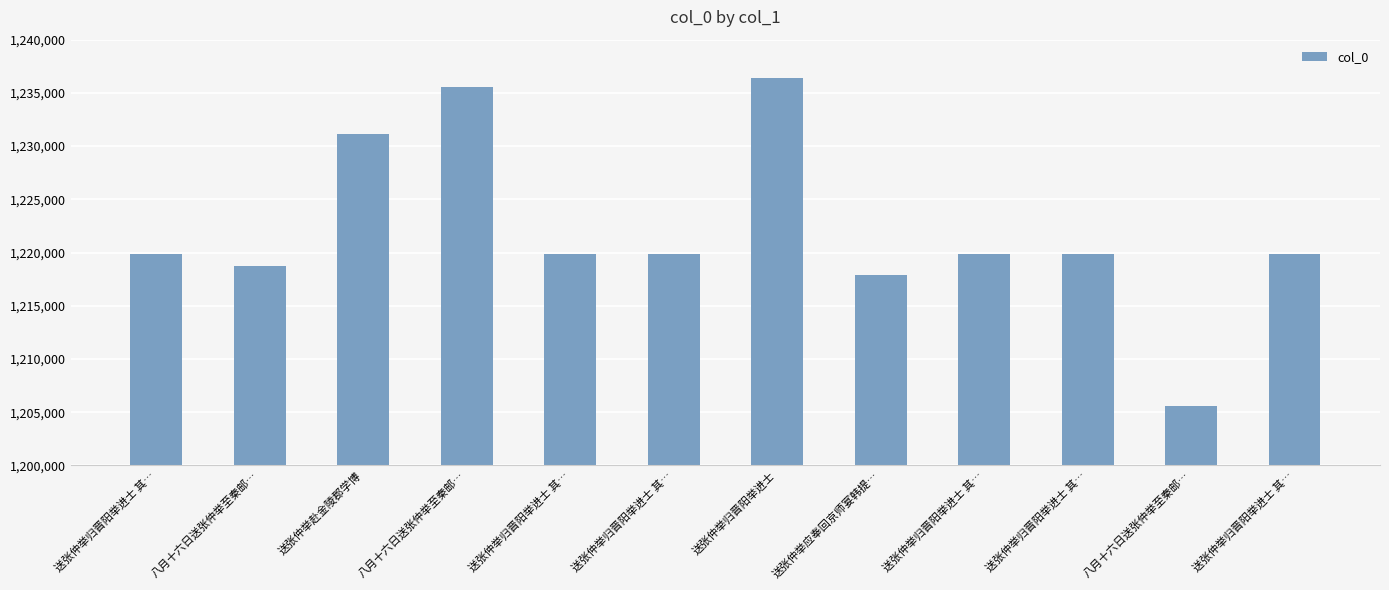

Where is the data nearest to the value 1221026?

送张仲举归晋阳举进士 其…